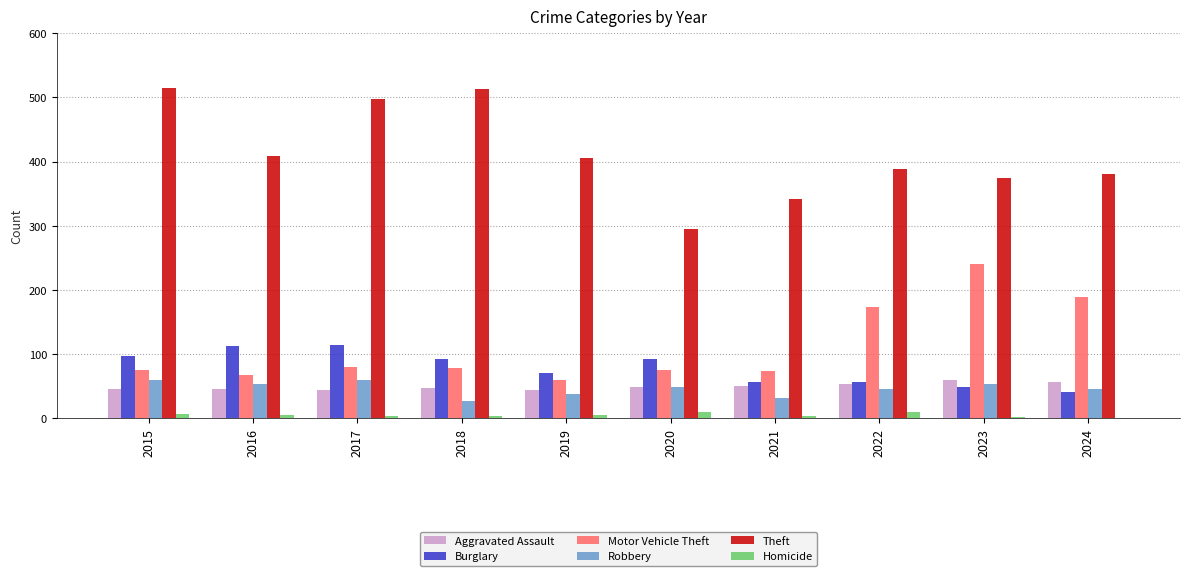

Is the value of Burglary at 2016 greater than the value of Homicide at 2017?

Yes